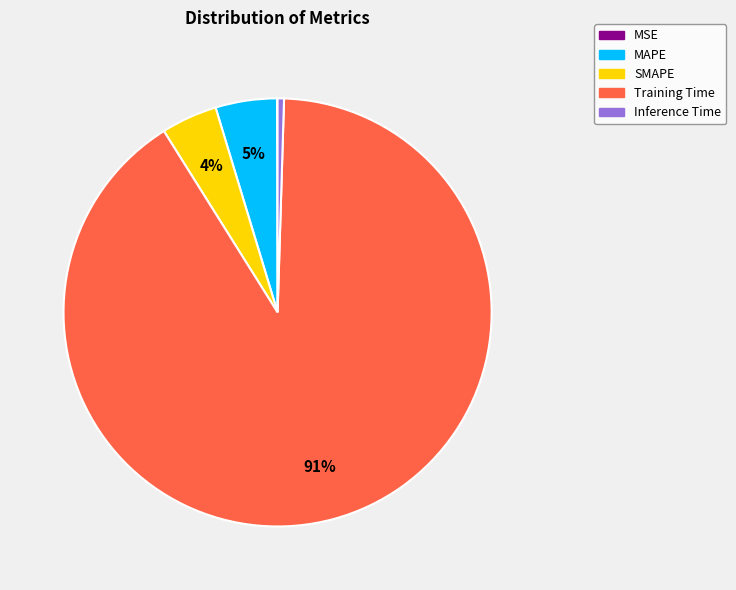

Do SMAPE and MAPE together represent more than half of the pie?

No